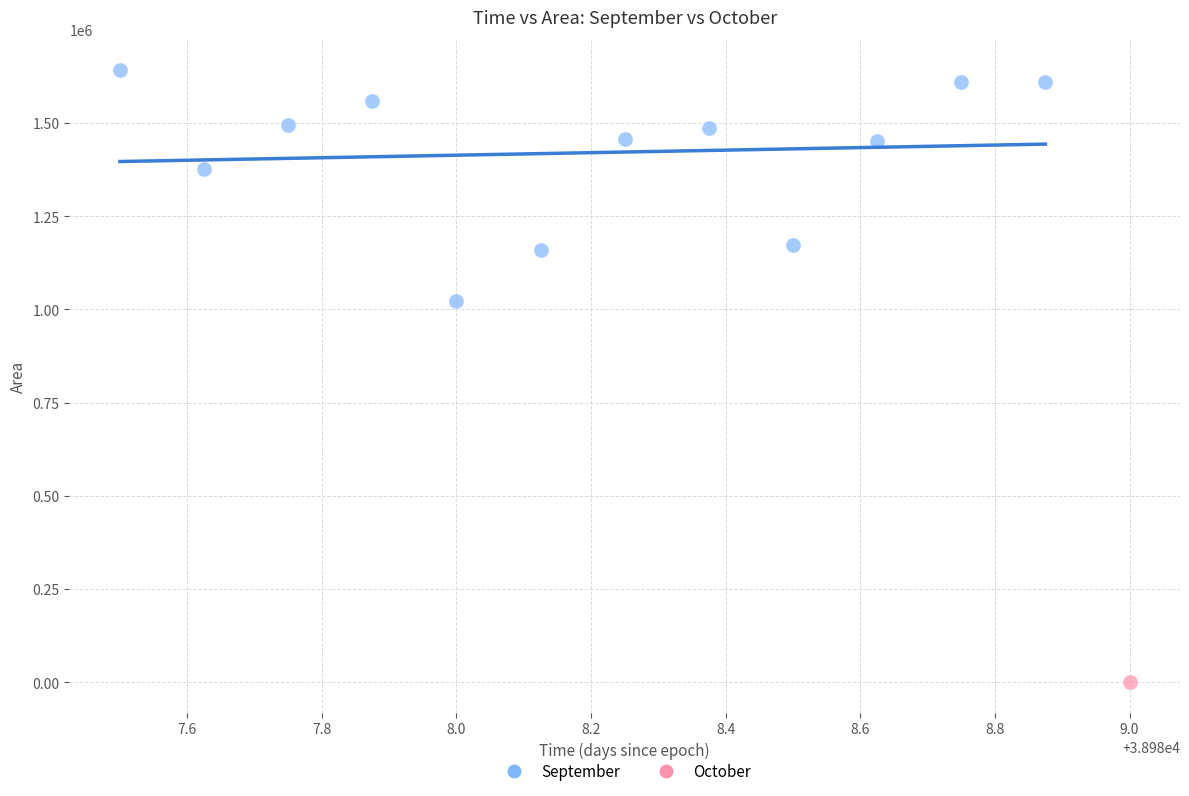

What are all the series names shown in the legend?

September, October